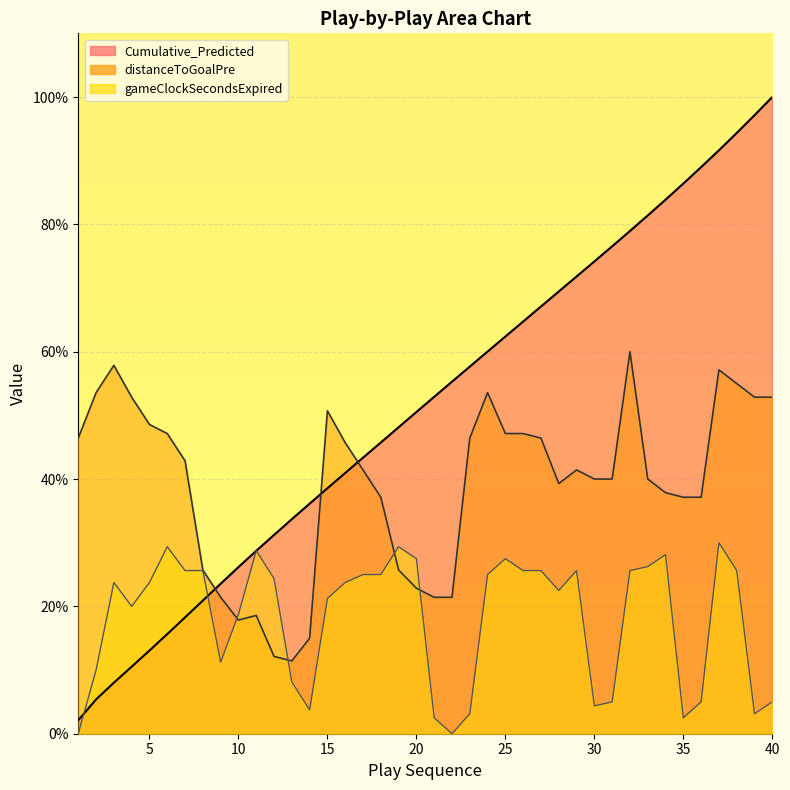

Where is distanceToGoalPre nearest to the value 35?

18